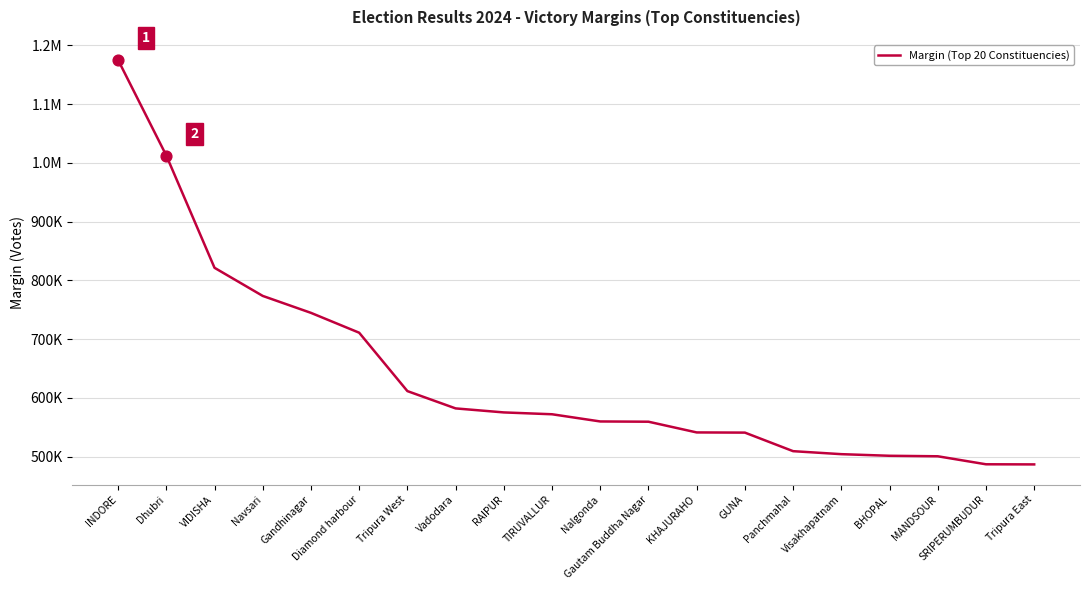

What is the change in value from Vadodara to TIRUVALLUR?

-9971